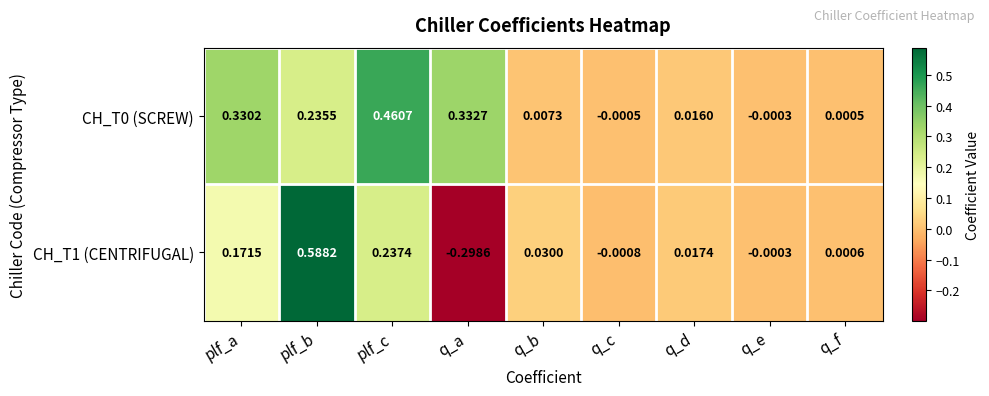

Which category has the lowest value in the CH_T0 (SCREW) series?

q_c